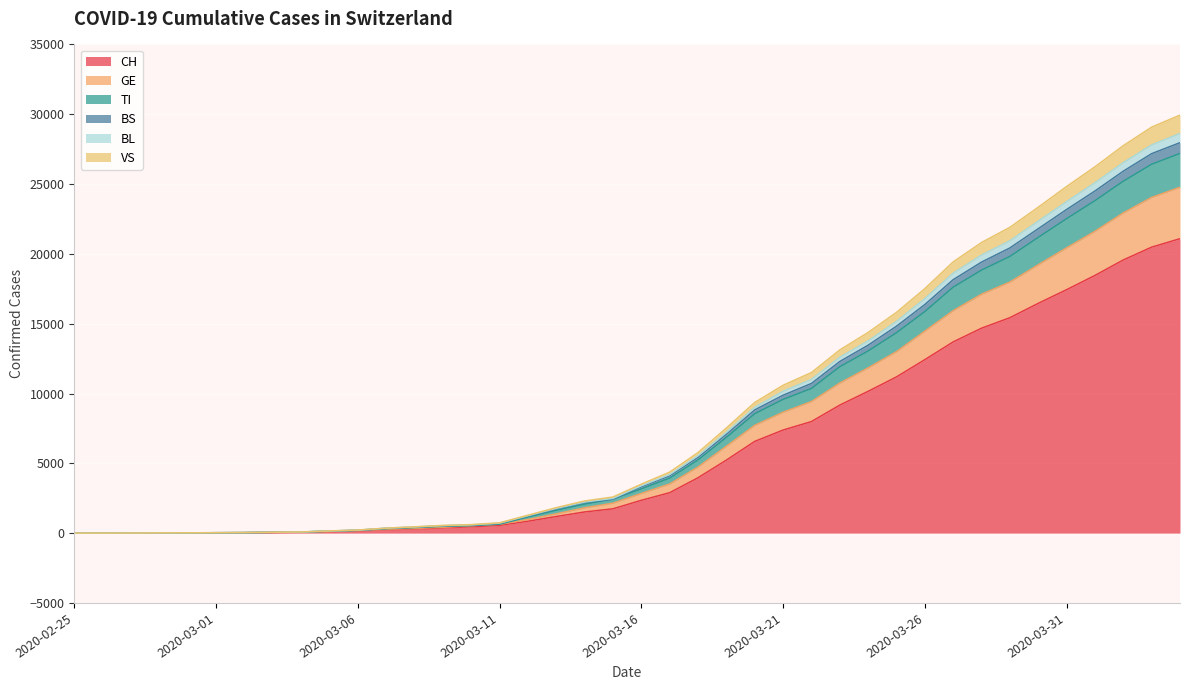

What is the maximum value for CH?

21088